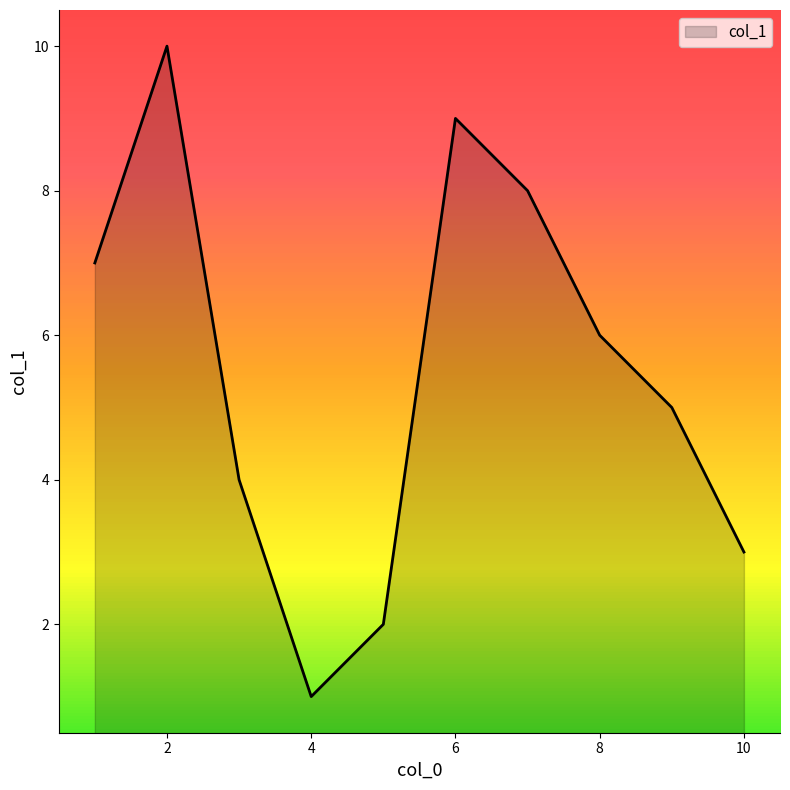

What is the difference between the maximum and minimum values?

9